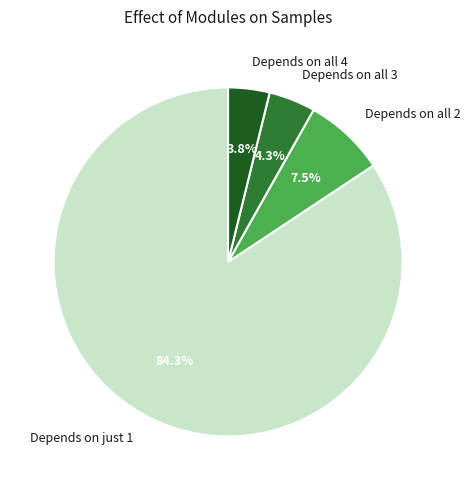

What is the majority slice?

Depends on just 1